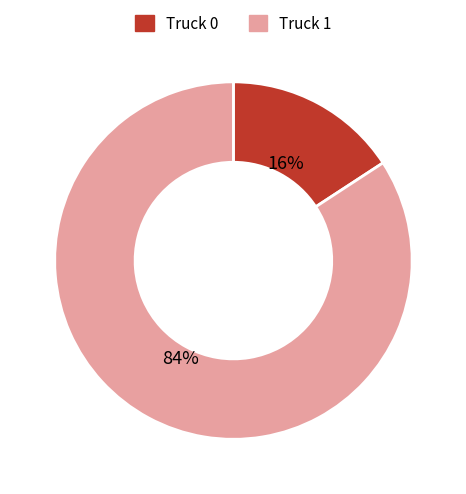

Approximately how many times larger is the value at Truck 0 compared to Truck 1?

0.2